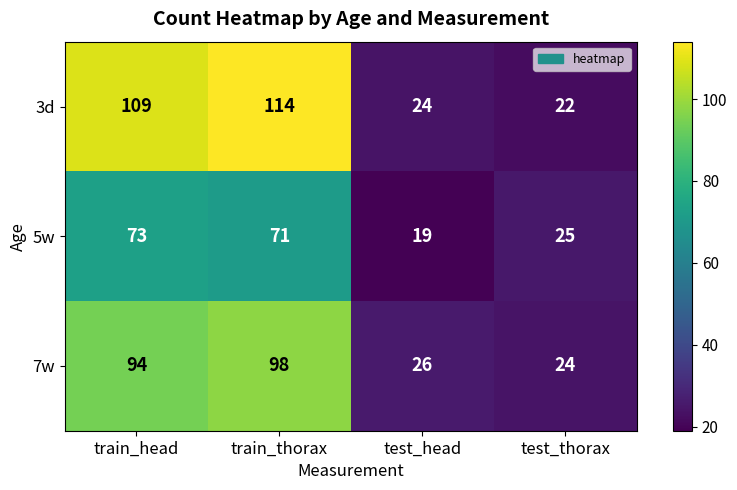

Which series has the largest range (max minus min)?

3d